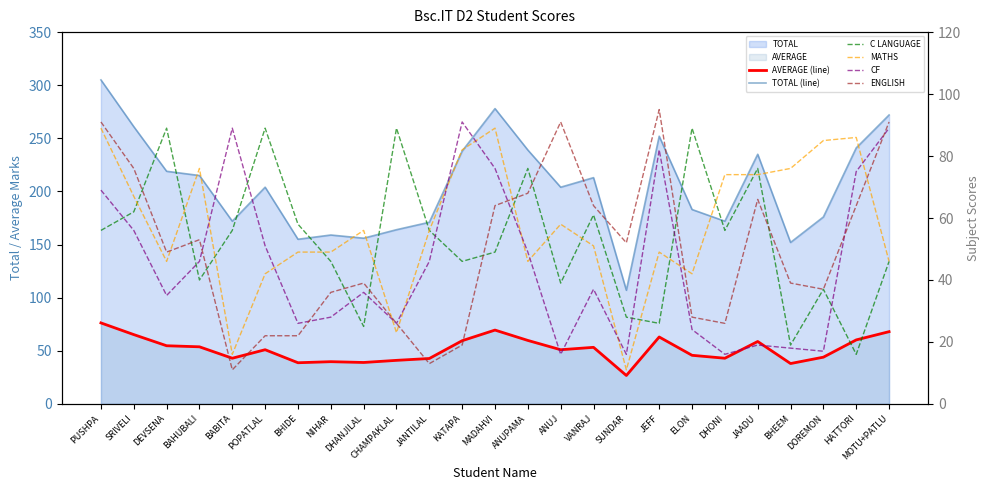

Does the chart display data point markers on the line(s)?

No